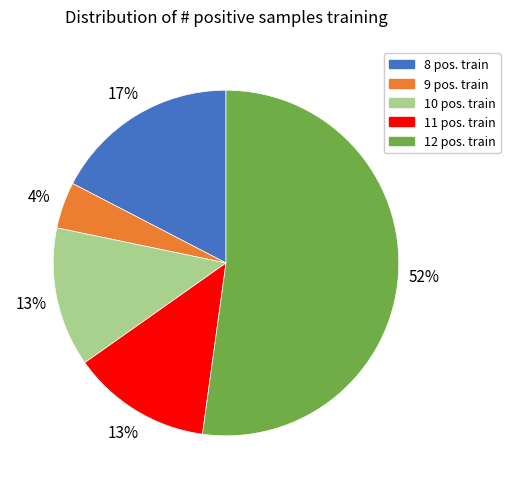

To the nearest percent, what is the average slice percentage?

20%